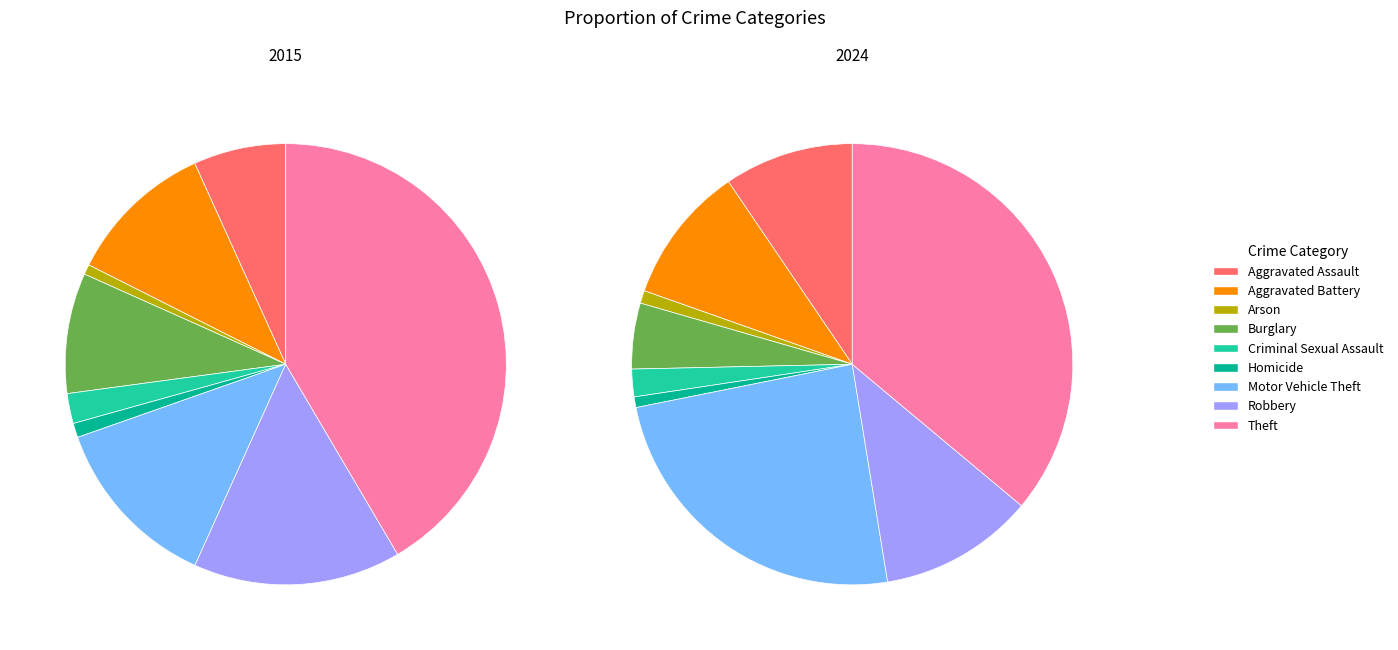

Which series has the largest range (max minus min)?

2015